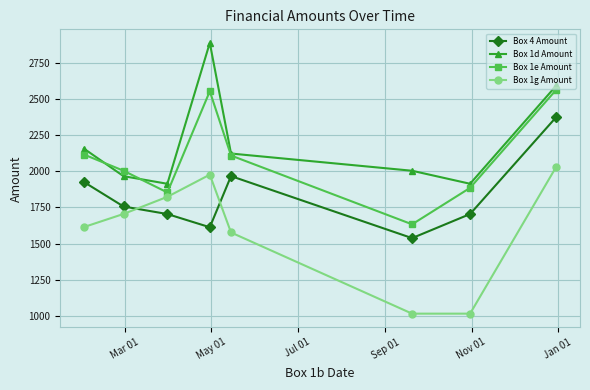

Which series has the largest total across all categories?

Box 1d Amount